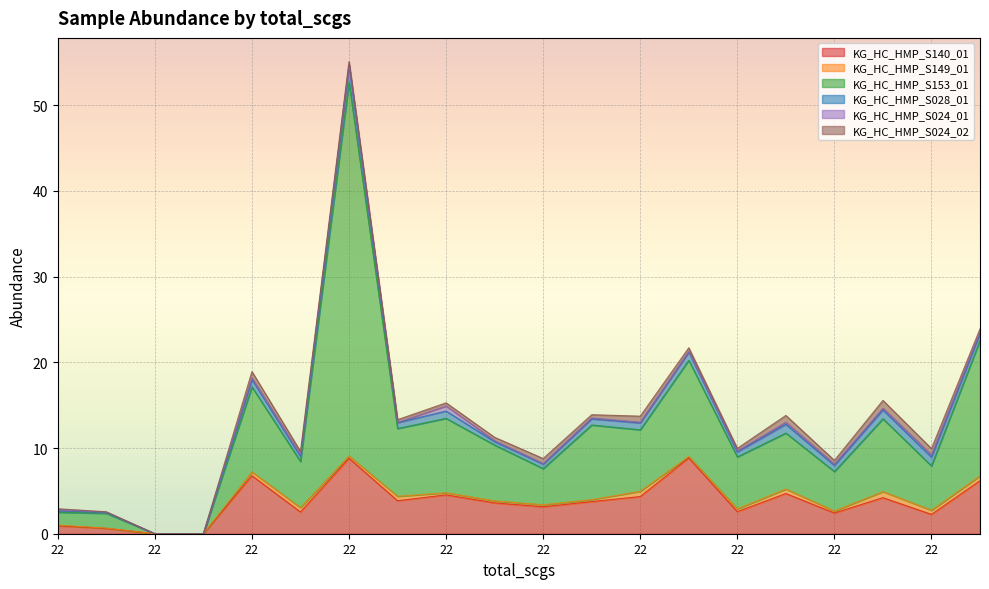

True or false: KG_HC_HMP_S153_01 and KG_HC_HMP_S024_02 cross at least once.

False